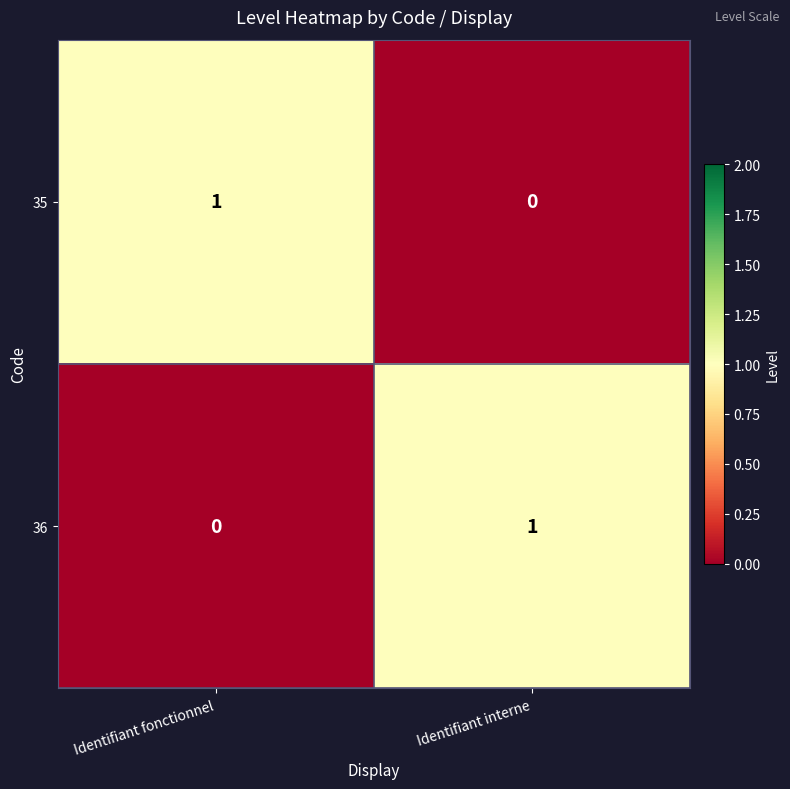

Reading right to left, list all the values displayed in this chart.

35: Identifiant interne=0	Identifiant fonctionnel=1
36: Identifiant interne=1	Identifiant fonctionnel=0